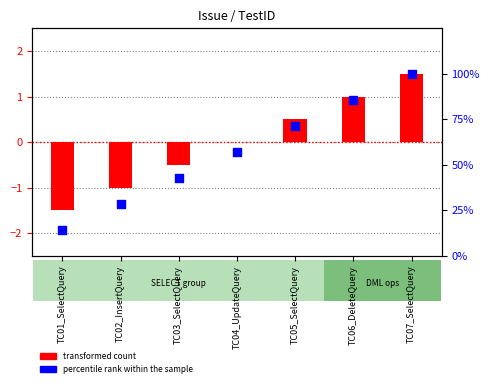

What are all the series names shown in the legend?

transformed count, percentile rank within the sample